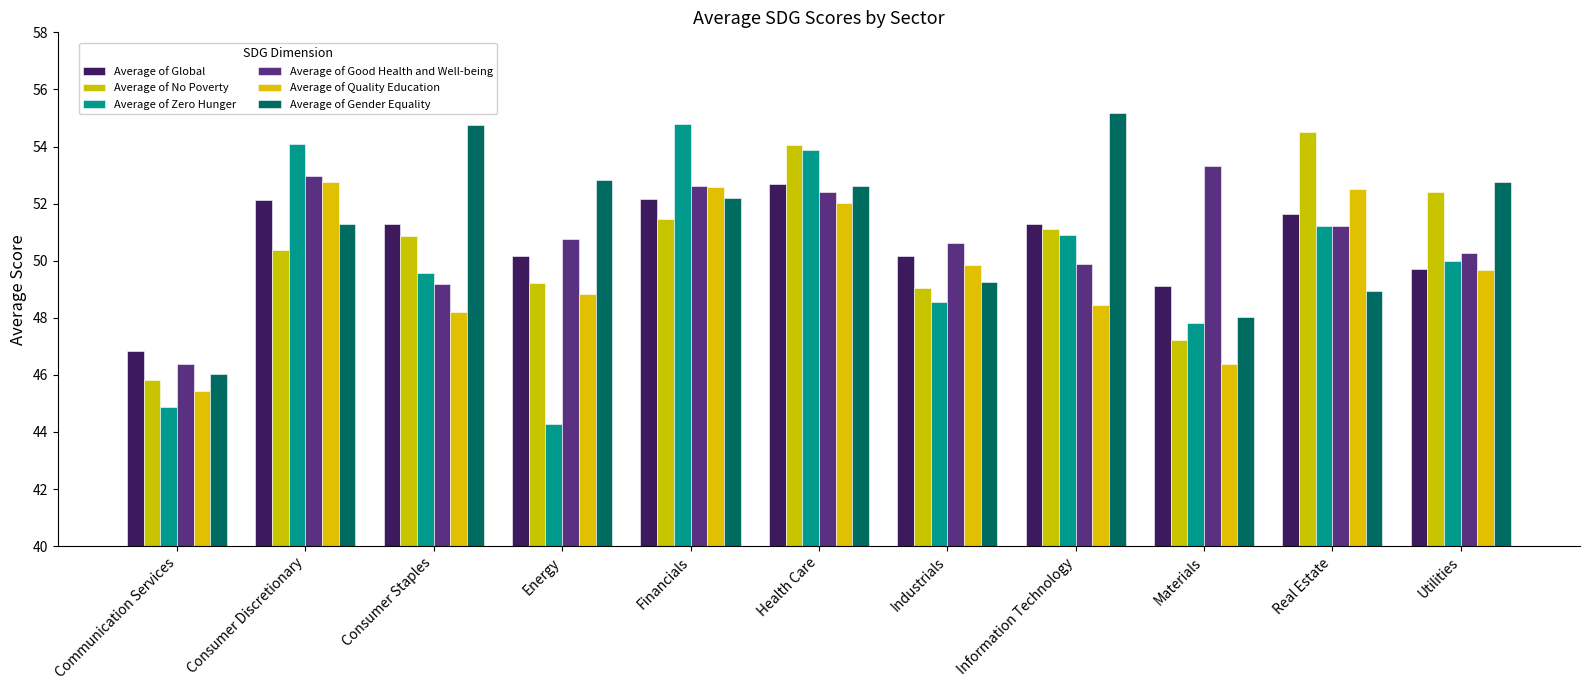

At which category does the chart reach its minimum across all series?

Energy